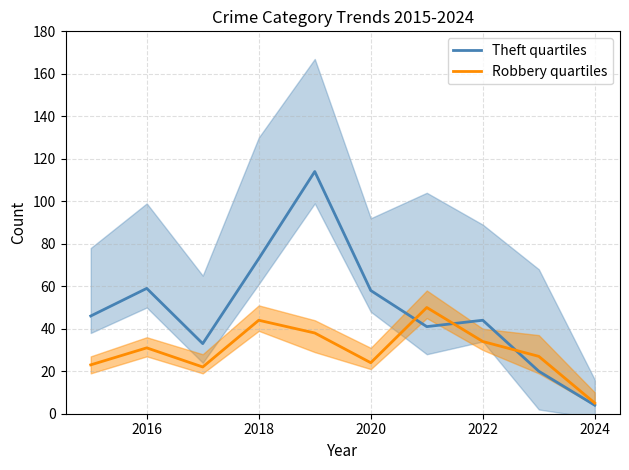

What is the difference between the maximum and minimum values in the Theft quartiles series?

110